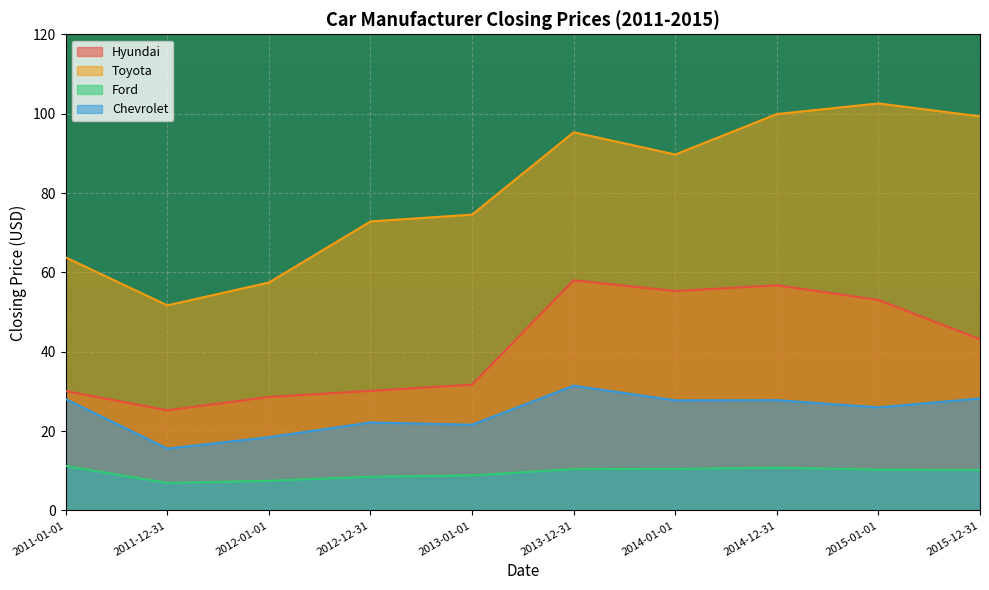

Between 2015-01-01 and 2013-12-31, which series saw the biggest shift?

Toyota